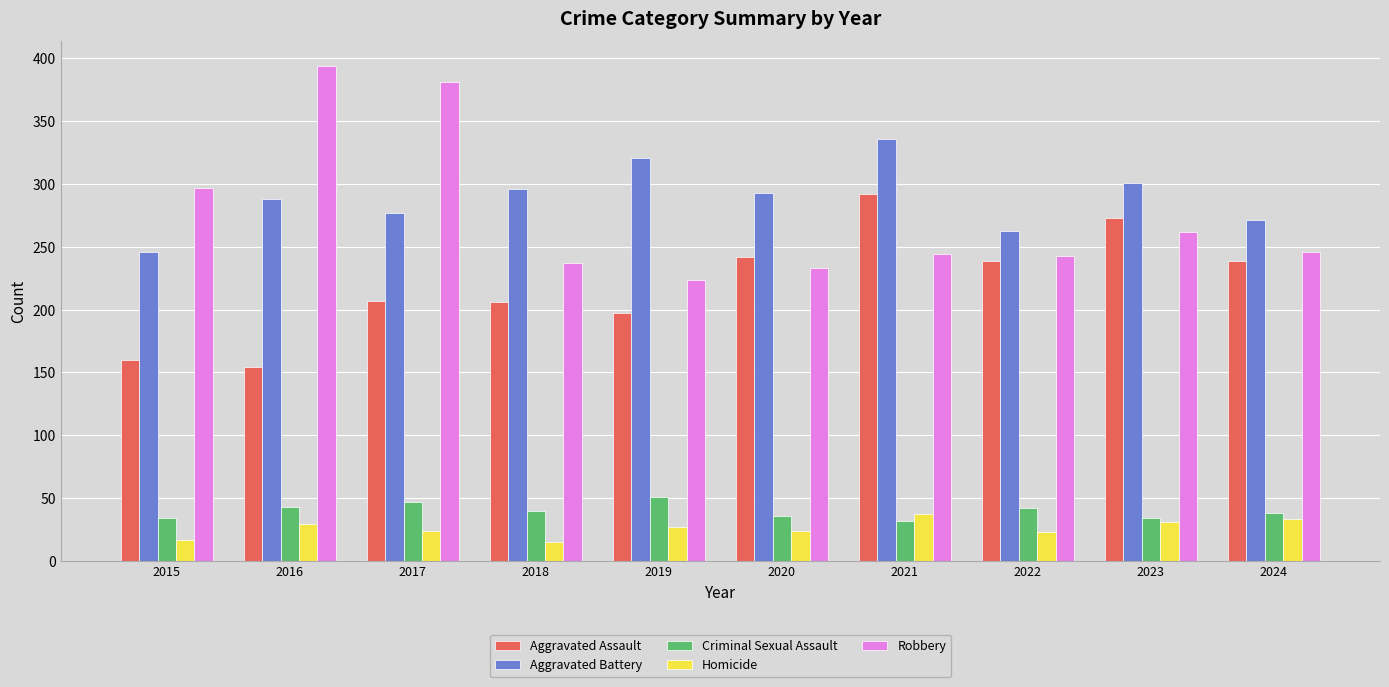

What are all the series names shown in the legend?

Aggravated Assault, Aggravated Battery, Criminal Sexual Assault, Homicide, Robbery